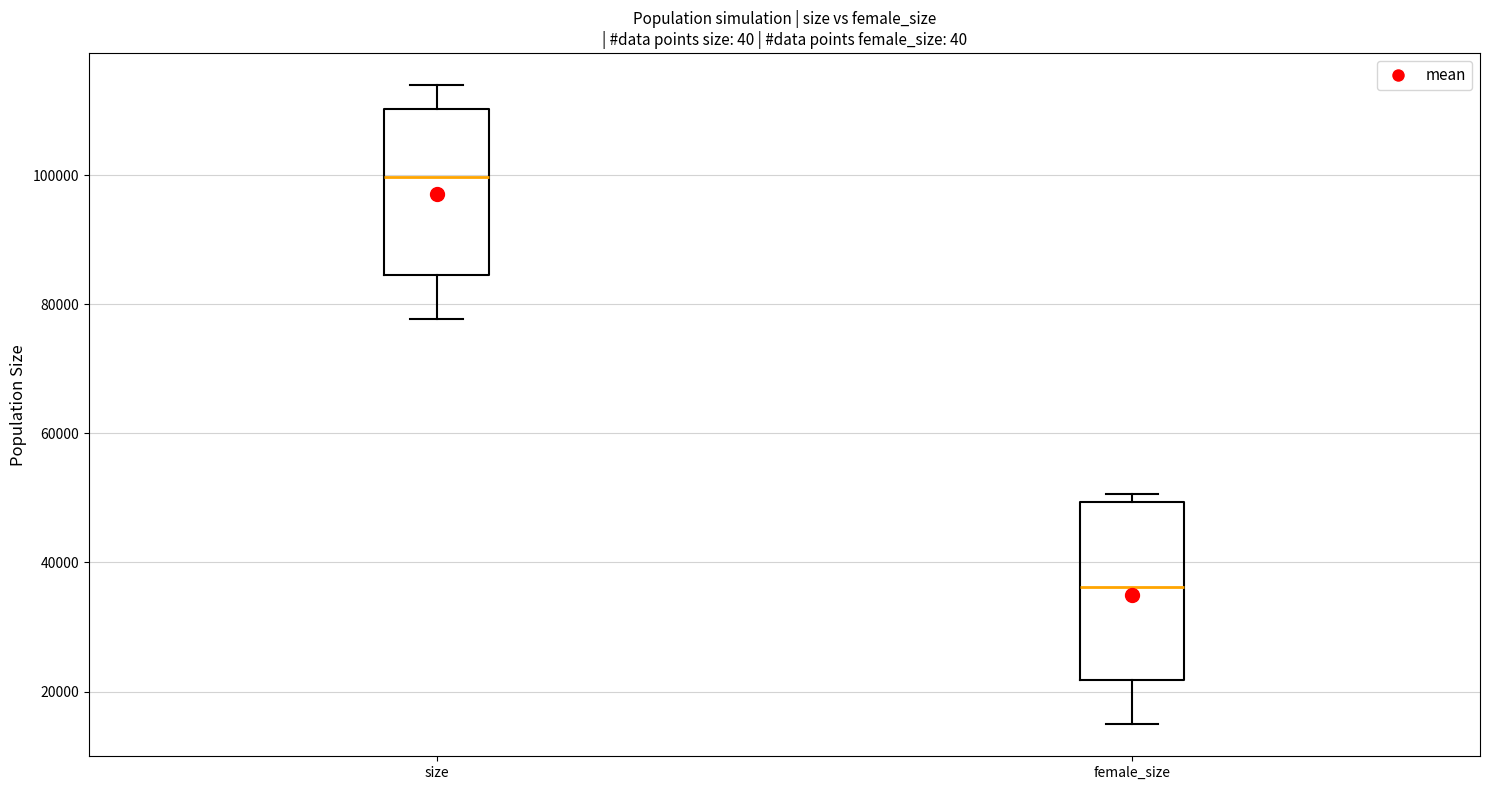

Reading left to right, transcribe this box plot: for each box, give where its median line is, the range the box spans, and where its two whiskers end, as read against the y-axis. The values are not printed on the chart, so give them approximately, as read against the axis.

size: median 100000, box 84000 to 110000, whiskers 78000 to 114000
female_size: median 36000, box 22000 to 50000, whiskers 14000 to 50000 (just above the box's upper edge)